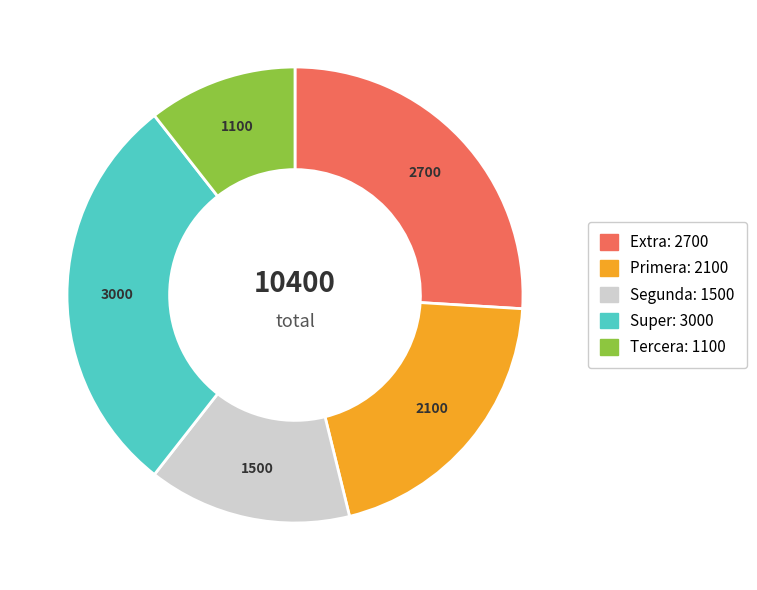

The Super slice represents 29% of the pie. True or false?

True